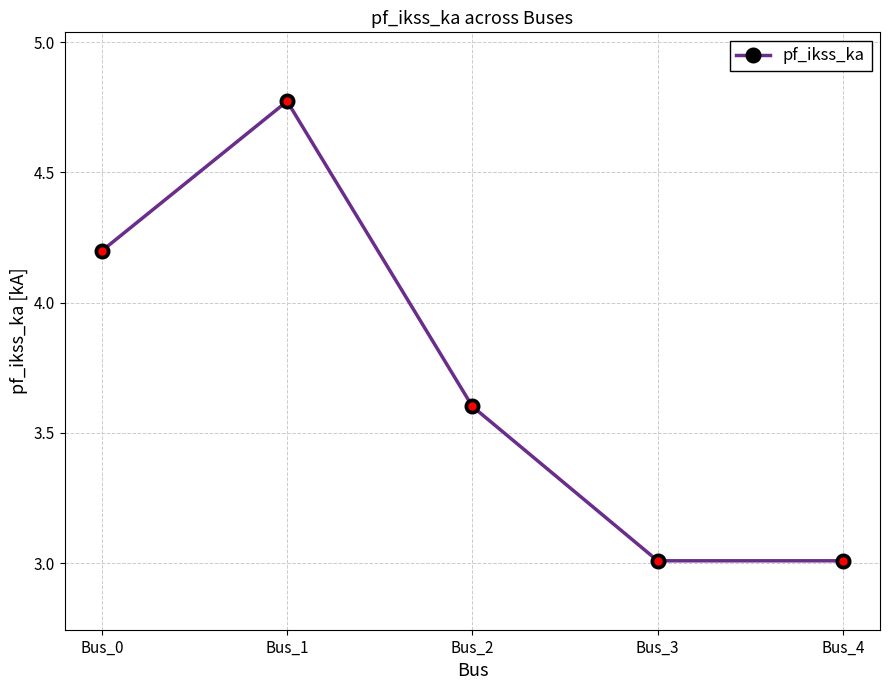

What is the approximate value at Bus_4?

3.0